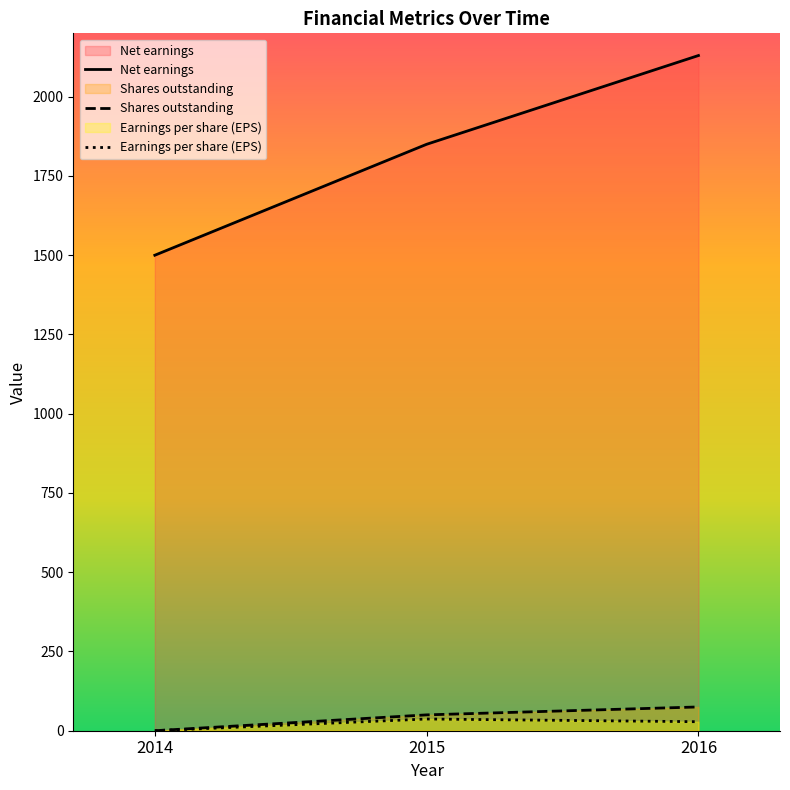

Reading left to right, extract all data points from this chart.

Net earnings: 2014=1500.0	2015=1850.0	2016=2130.0
Shares outstanding: 2014=0.0	2015=50.0	2016=75.0
Earnings per share (EPS): 2014=0.0	2015=37.0	2016=28.4